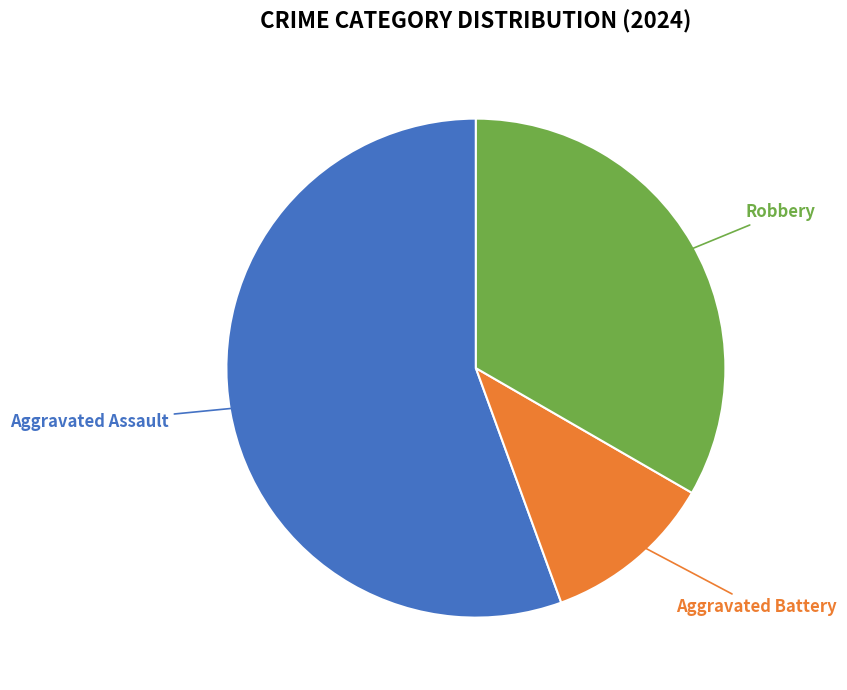

How many segments does this pie chart have?

3